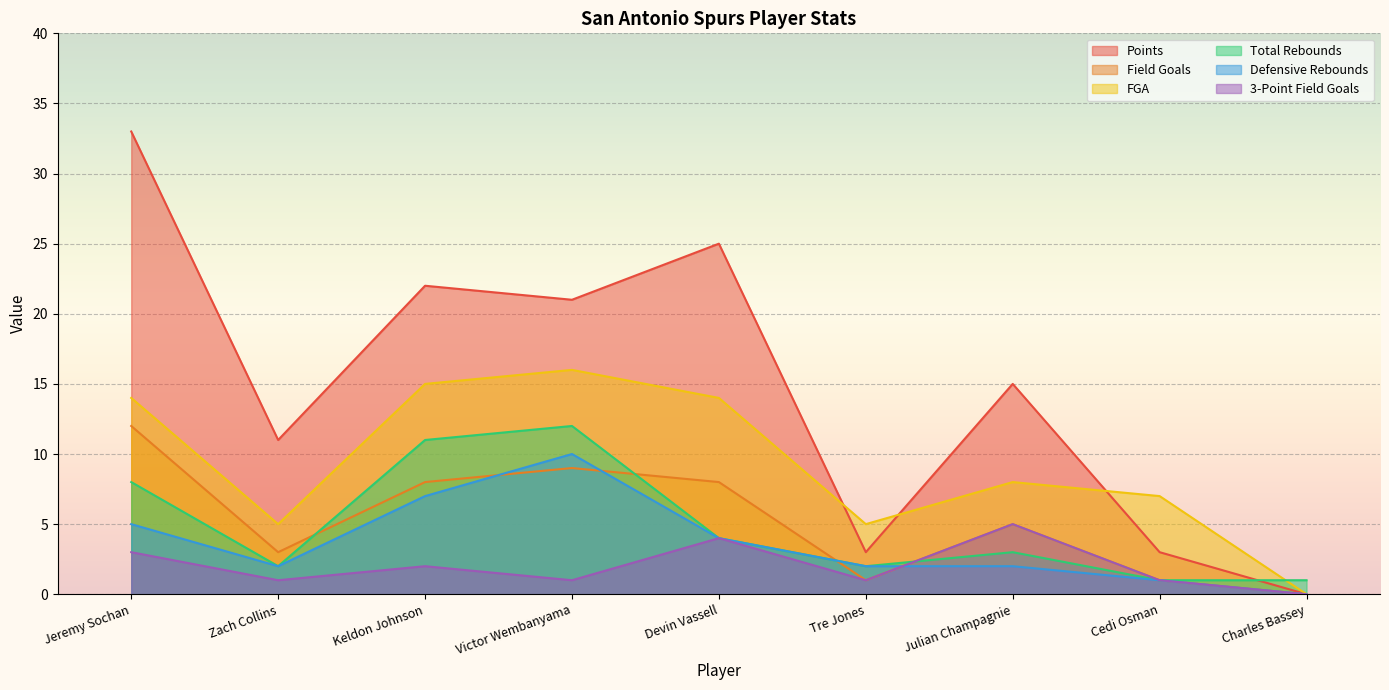

At which label does FGA reach its peak?

Victor Wembanyama